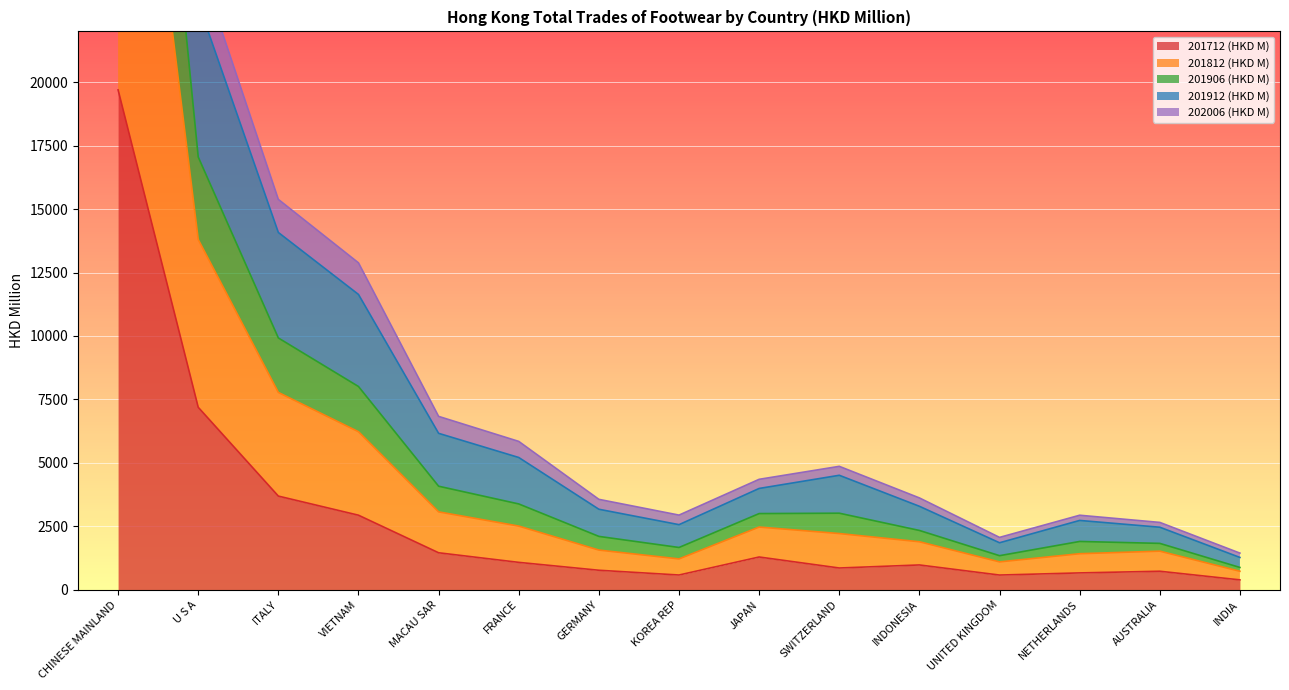

At which category does 202006 (HKD M) reach its first local valley?

KOREA REP